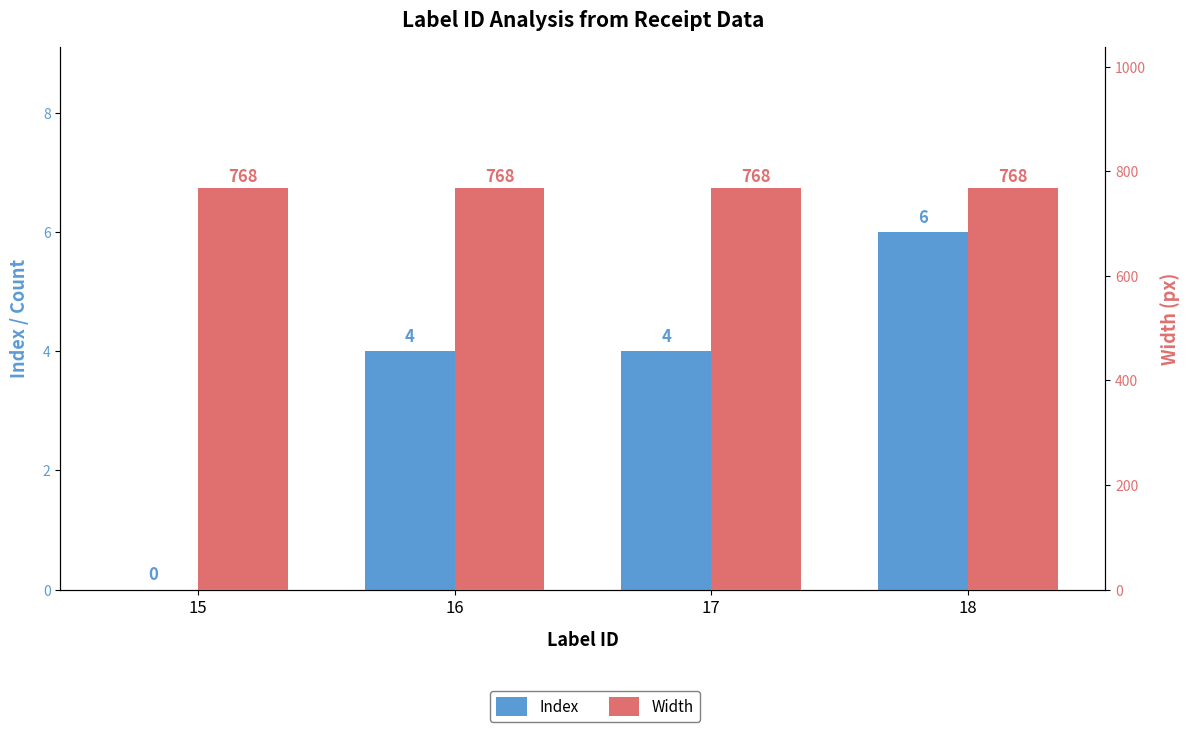

The value of Width at 17 is 1168. True or false?

False